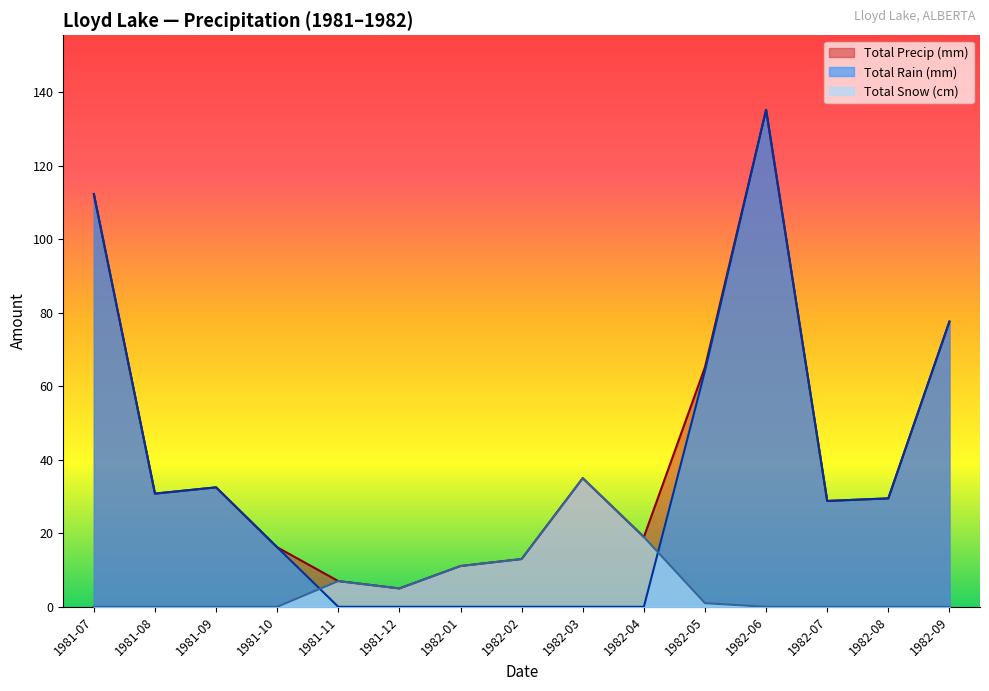

What is the label of the 10th point from the left?

1982-04